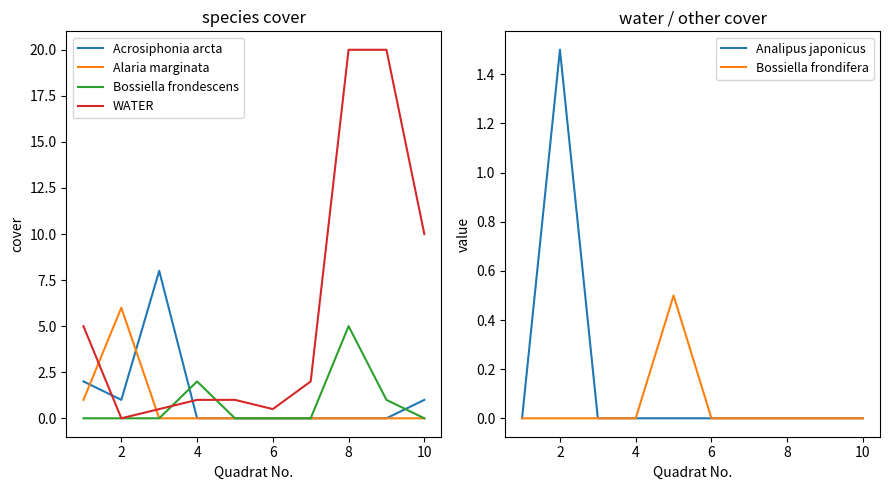

Reading left to right, transcribe all the data shown in this chart.

Acrosiphonia arcta: 2.0	1.0	8.0	0.0	0.0	0.0	0.0	0.0	0.0	1.0
Alaria marginata: 1.0	6.0	0.0	0.0	0.0	0.0	0.0	0.0	0.0	0.0
Bossiella frondescens: 0.0	0.0	0.0	2.0	0.0	0.0	0.0	5.0	1.0	0.0
WATER: 5.0	0.0	0.5	1.0	1.0	0.5	2.0	20.0	20.0	10.0
Analipus japonicus: 0.0	1.5	0.0	0.0	0.0	0.0	0.0	0.0	0.0	0.0
Bossiella frondifera: 0.0	0.0	0.0	0.0	0.5	0.0	0.0	0.0	0.0	0.0